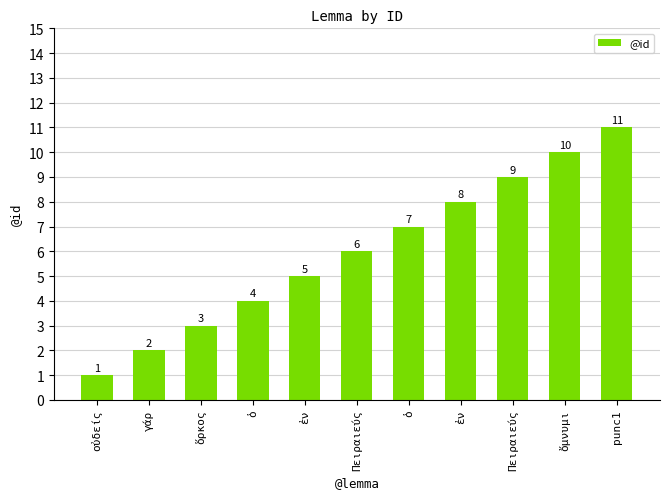

Rank the categories by value from highest to lowest.

punc1, ὄμνυμι, Πειραιεύς, ἐν, ὁ, Πειραιεύς, ἐν, ὁ, ὅρκος, γάρ, οὐδείς